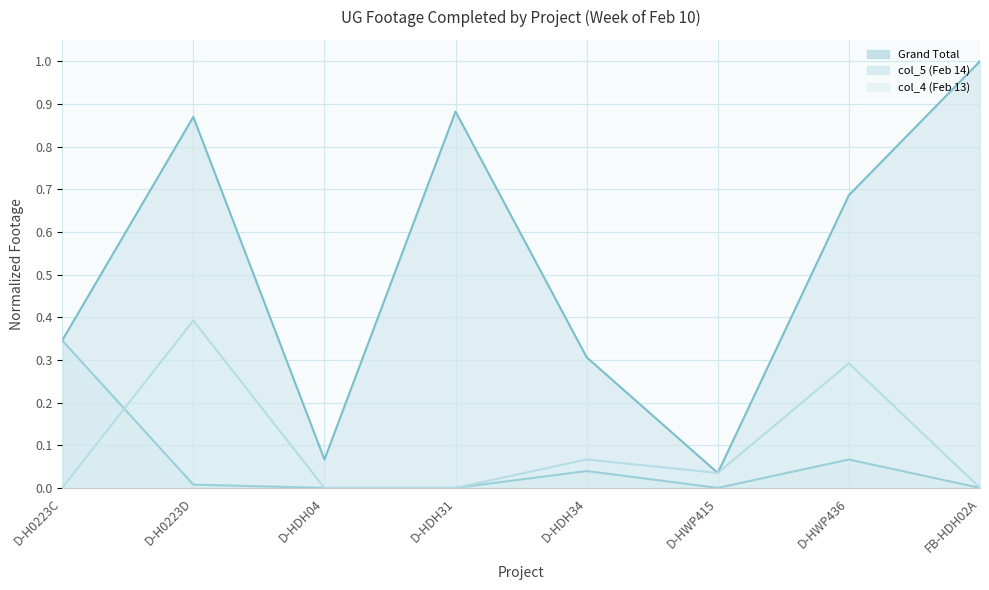

True or false: Grand Total and col_4 (Feb 13) intersect in this chart.

False